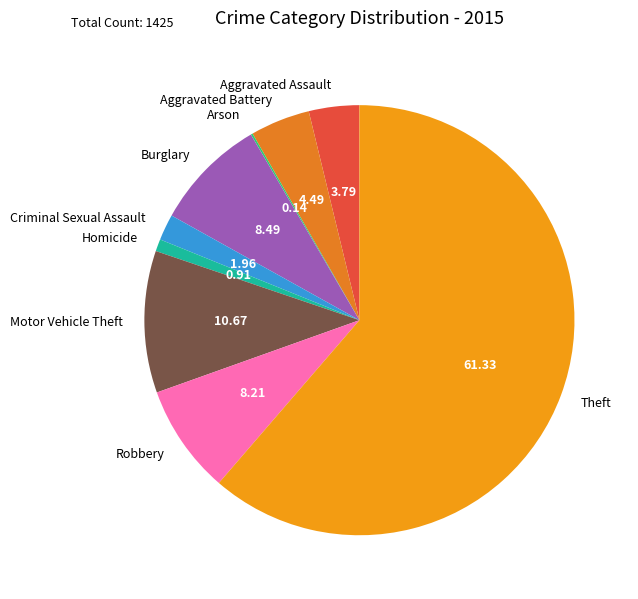

Does Theft represent more than half of the total?

Yes